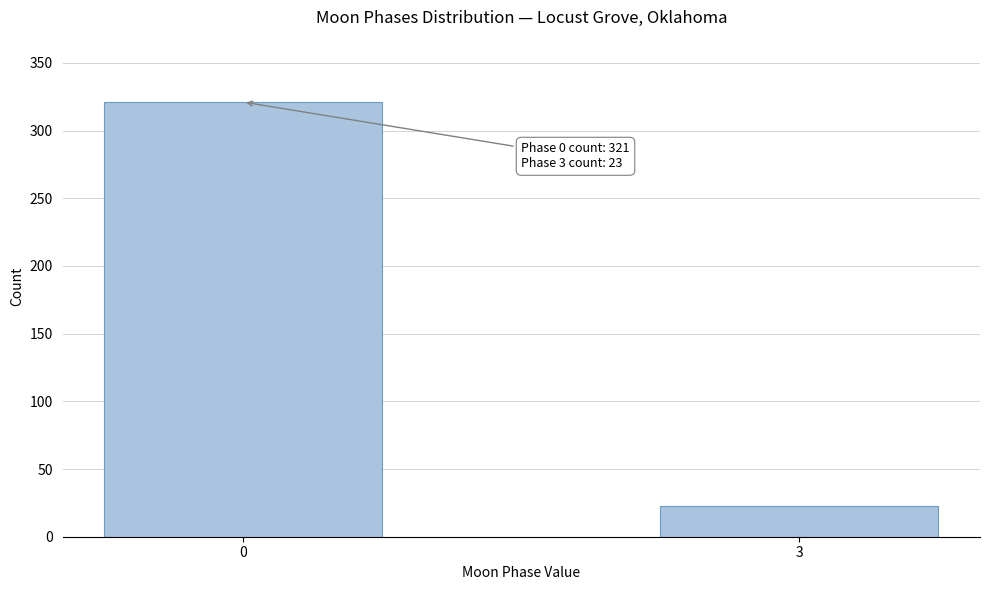

Reading left to right, list all the values displayed in this chart.

0=321	3=23